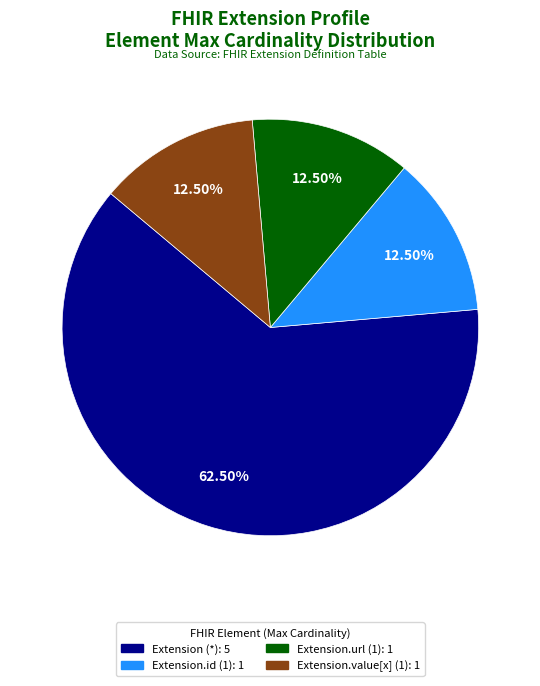

Is there any slice that represents more than half of the pie?

Yes